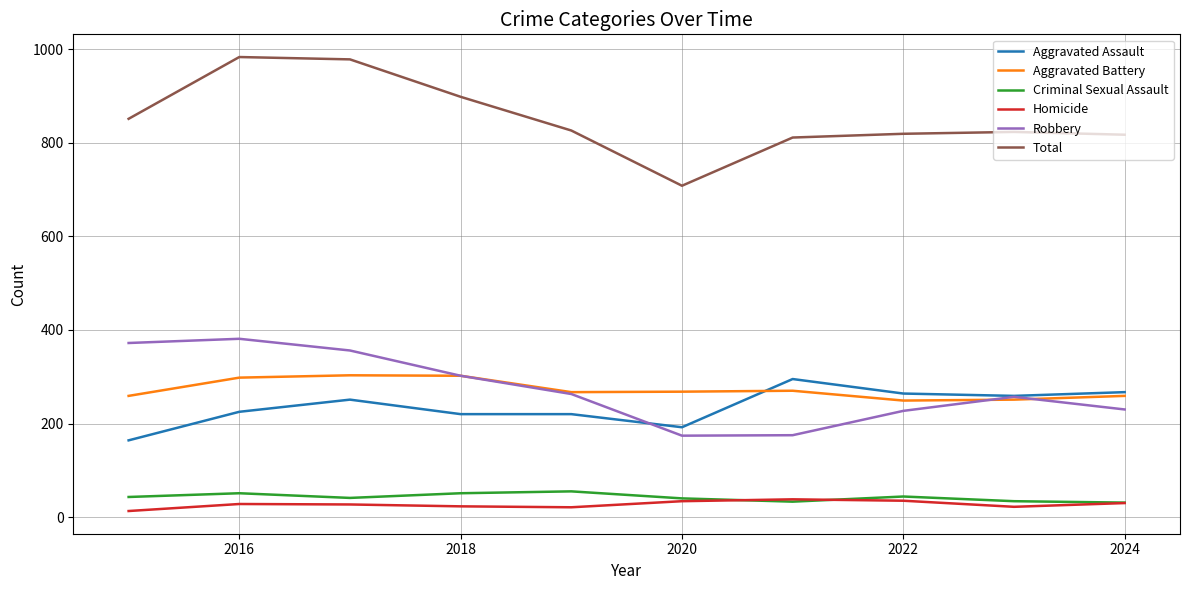

What is the highest value of the Homicide series?

38